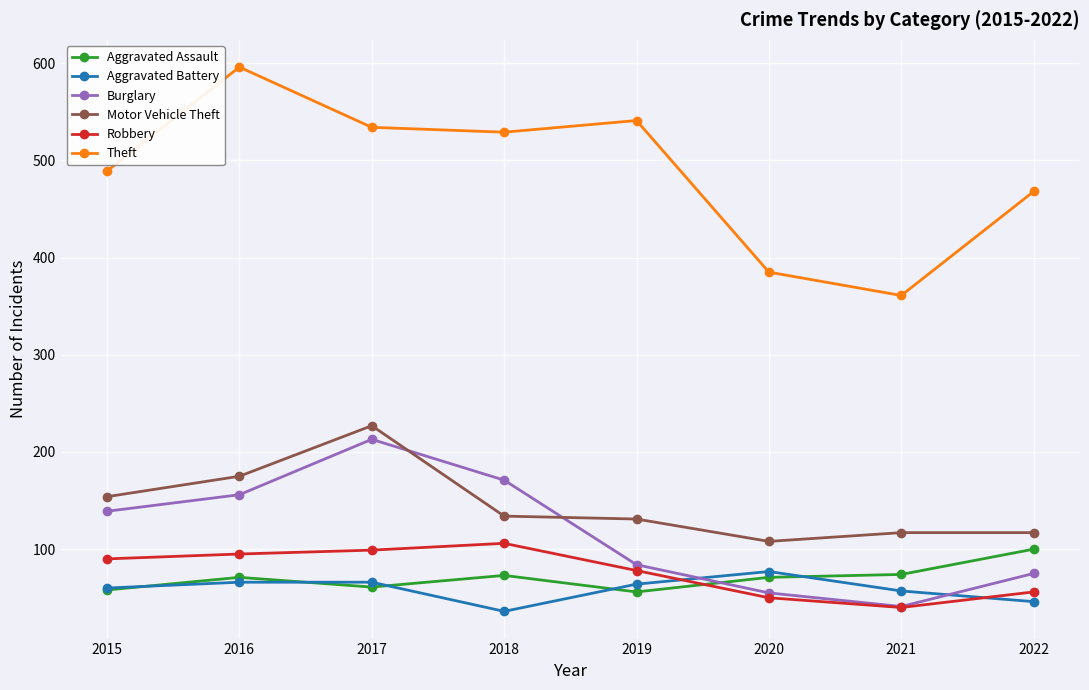

What is the sum of the Aggravated Battery values at 2017 and 2022?

112